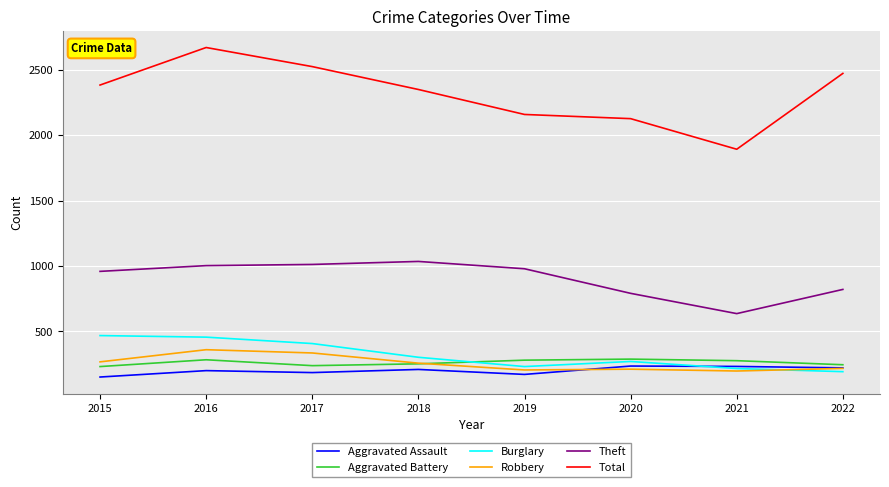

True or false: Aggravated Battery and Theft cross at least once.

False